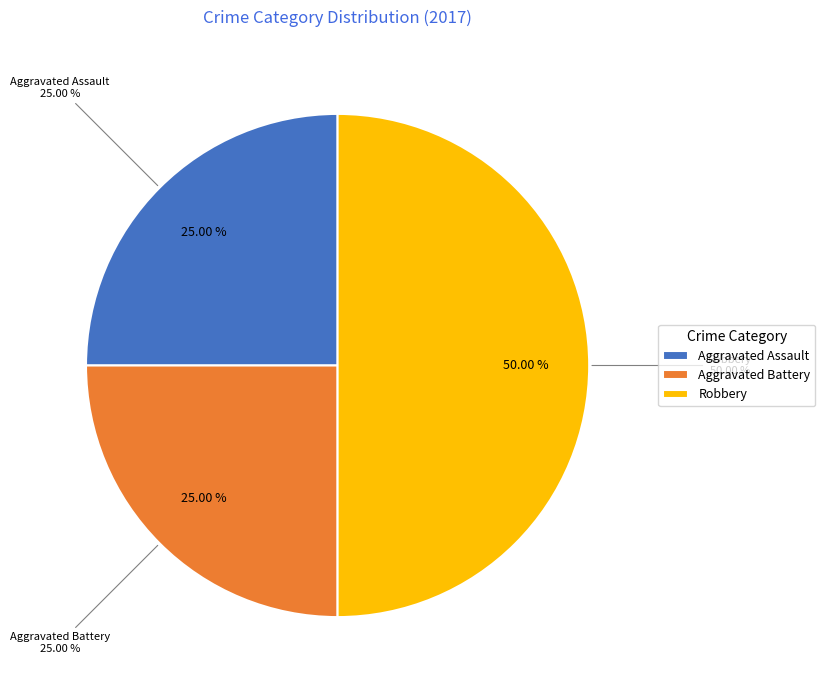

What is the largest slice in the pie chart?

Robbery